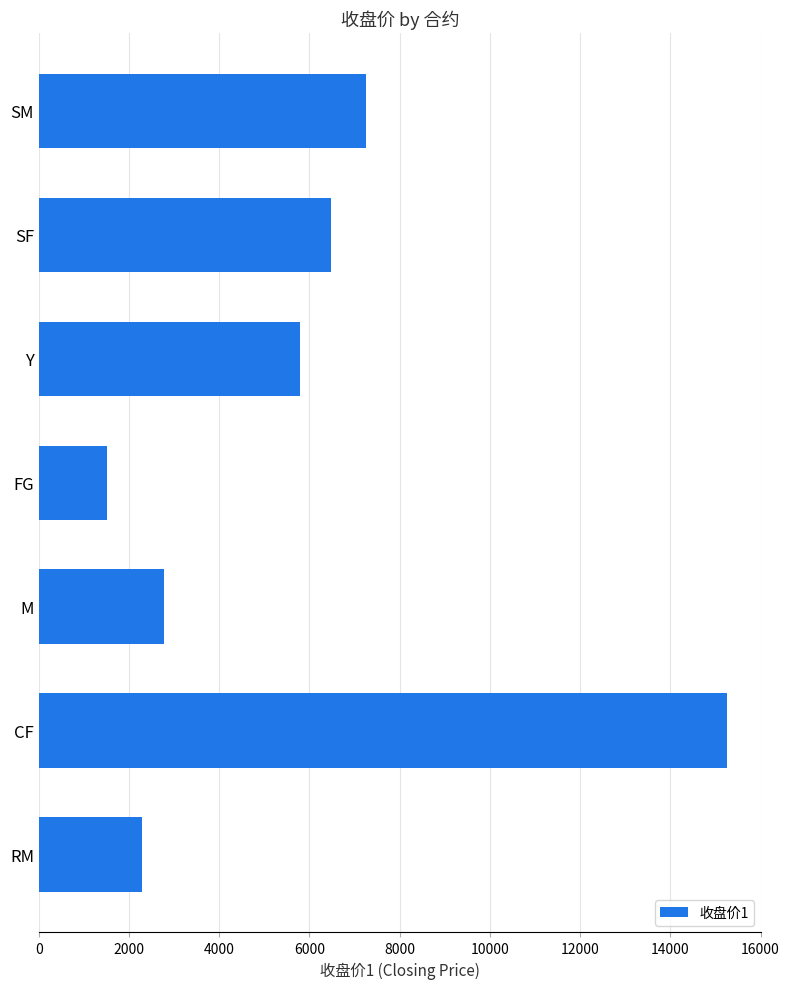

Rank the categories by value from highest to lowest.

CF, SM, SF, Y, M, RM, FG